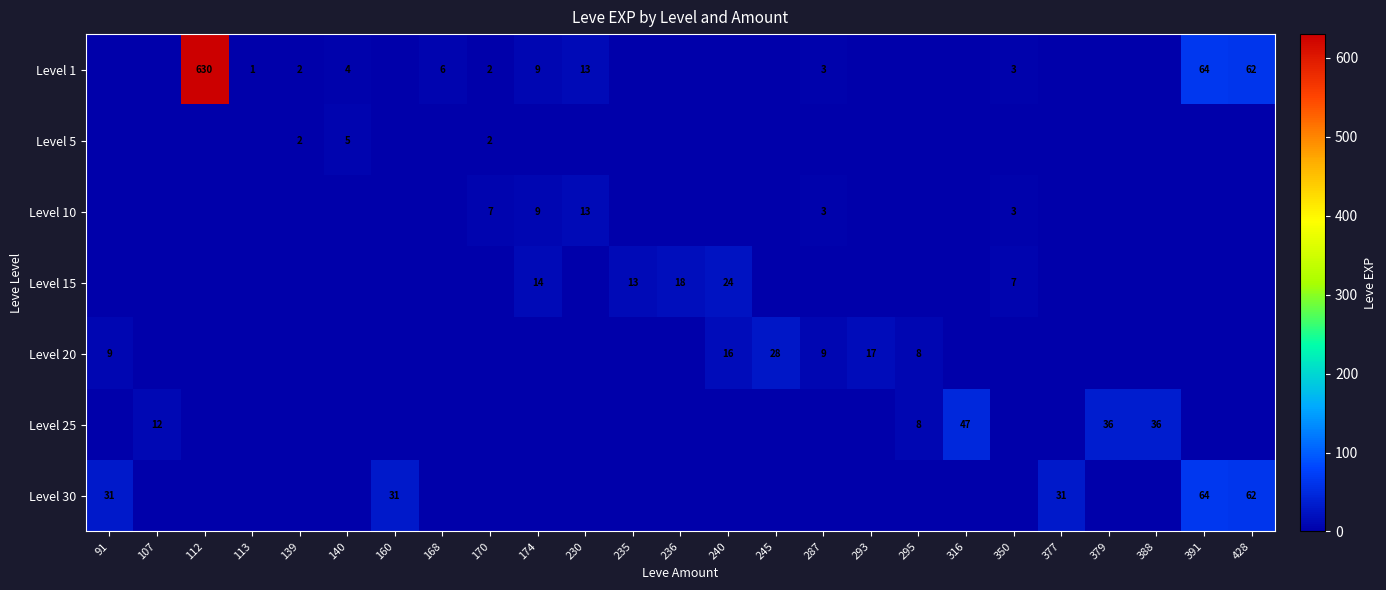

What is the sum of the Level 20 values at 240 and 295?

24